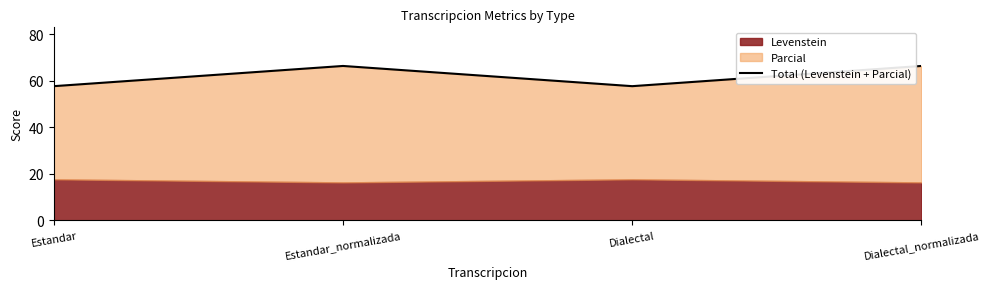

How many data points are less than 66?

2